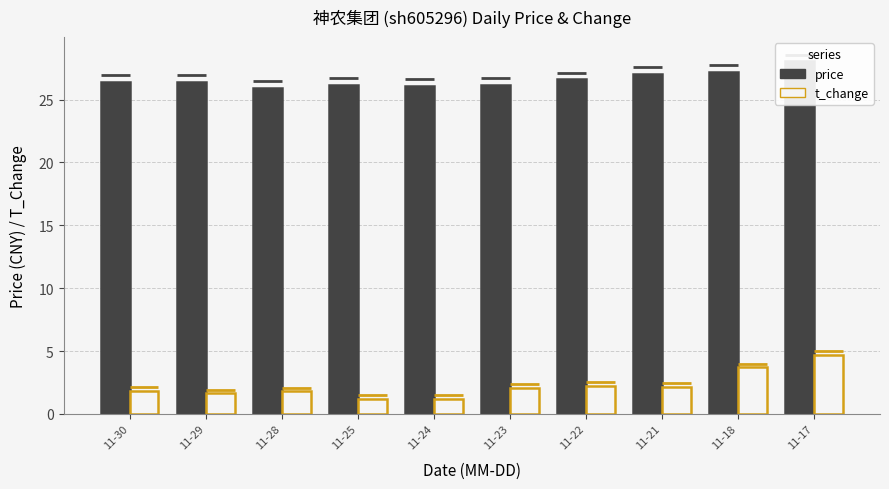

What is the average value of the t_change series?

2.2